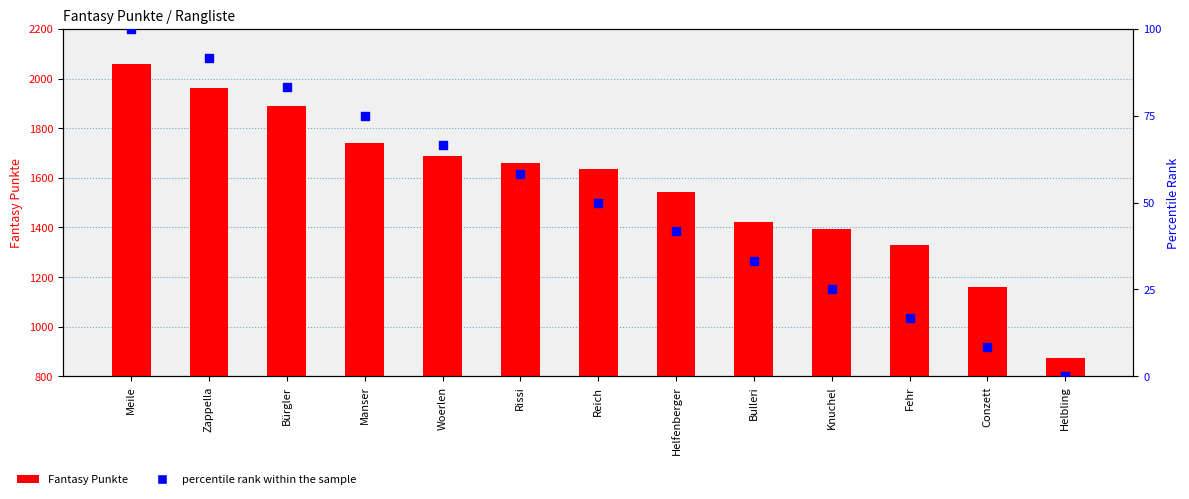

Which series has the largest Y range (max minus min)?

Fantasy Punkte